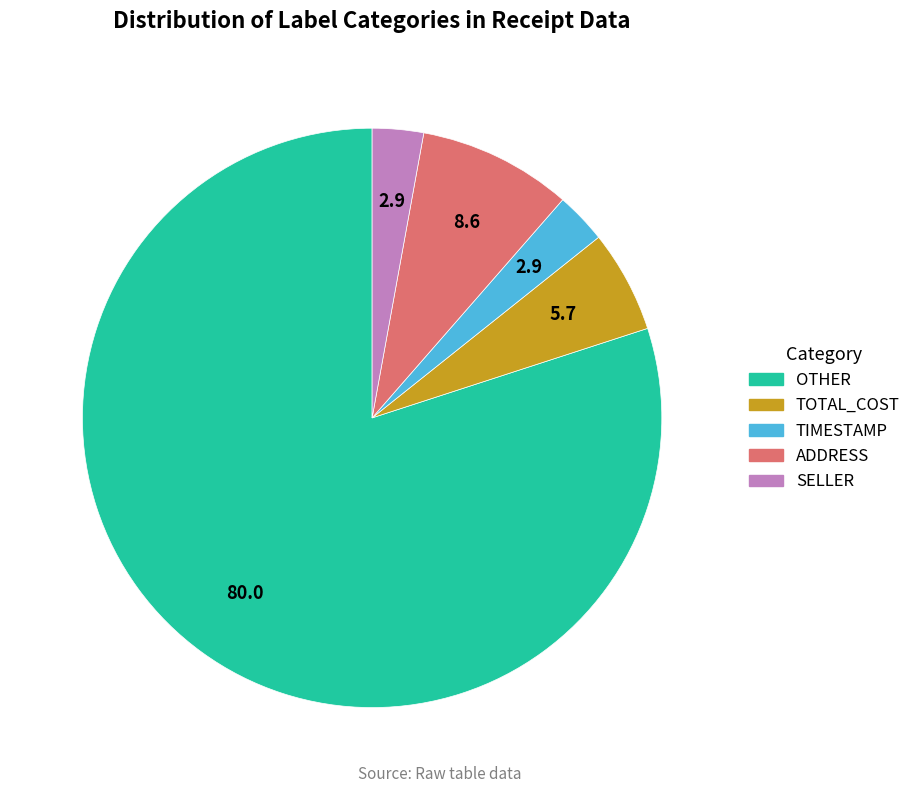

Which category accounts for the majority?

OTHER